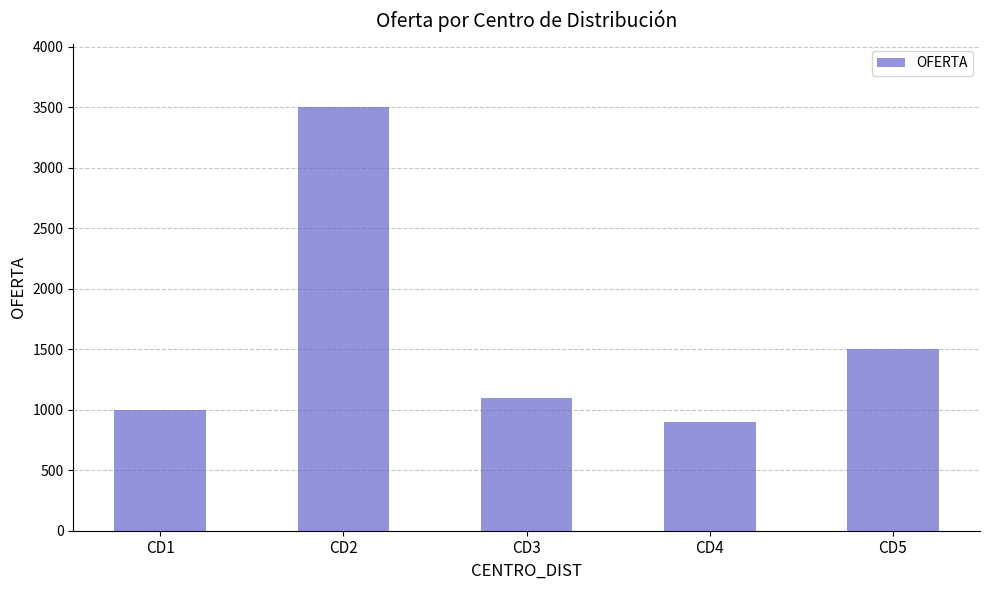

Where is the data nearest to the value 2200?

CD5